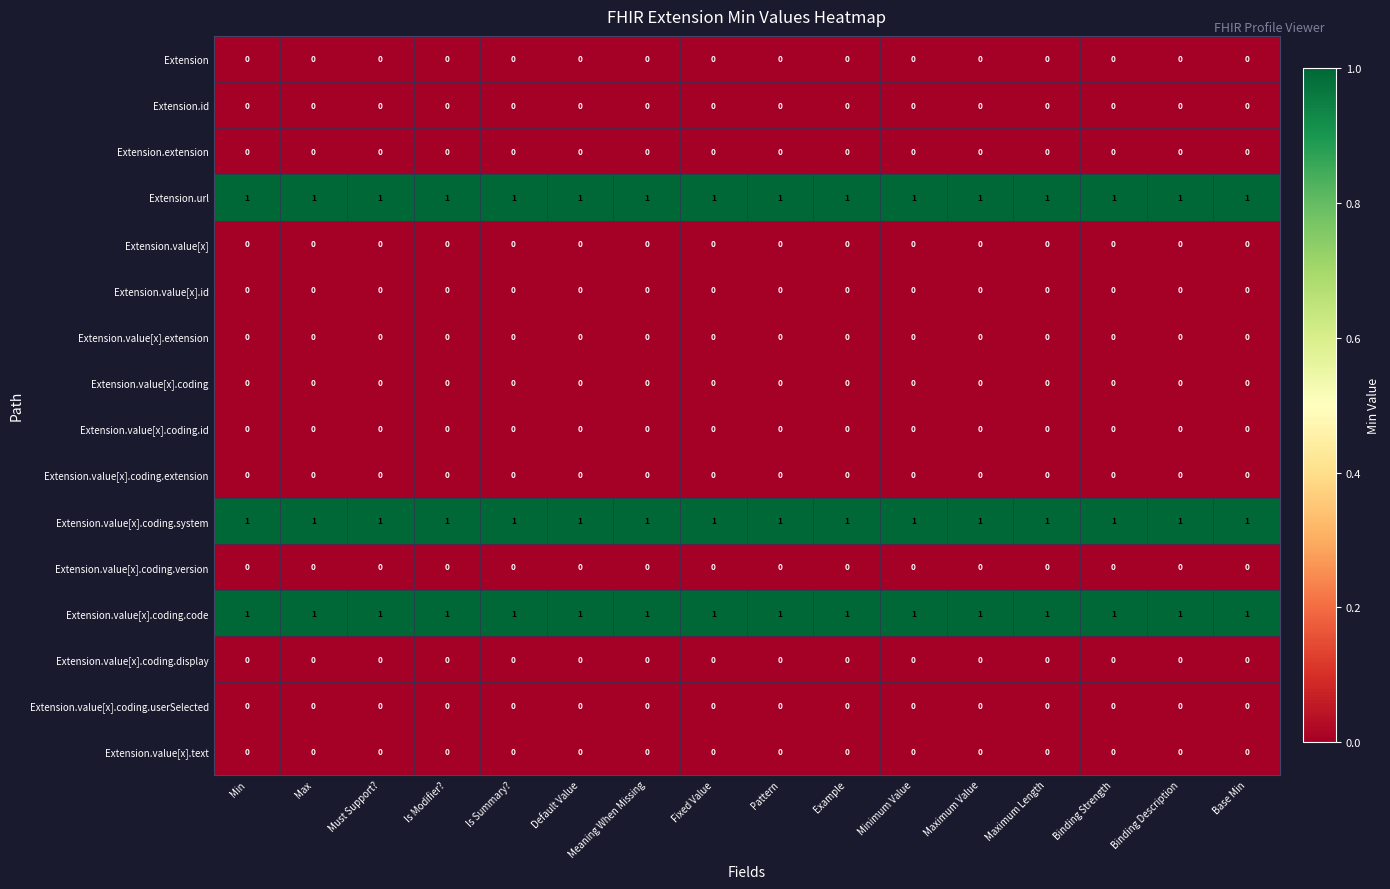

True or false: Extension.url has a value of 1 at Example.

True